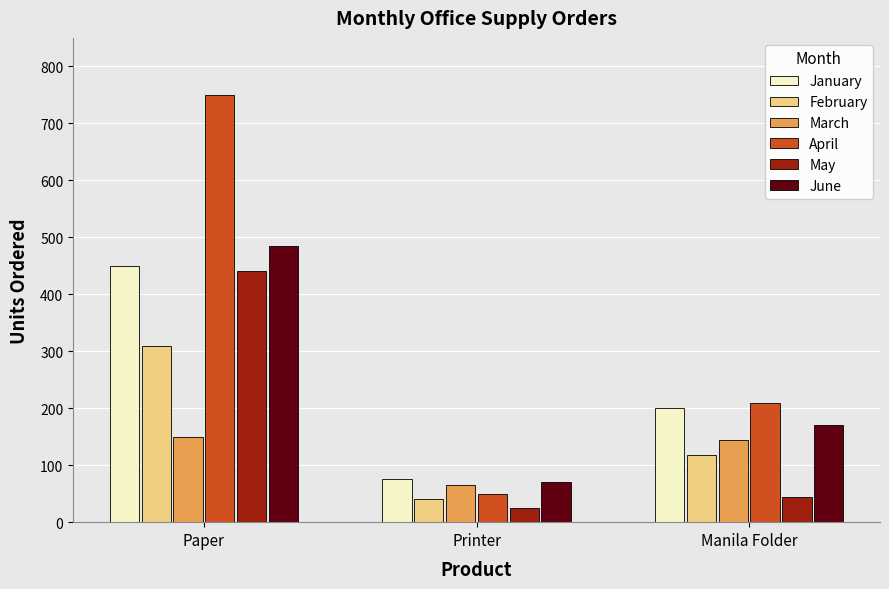

What is the difference between the February values at Paper and Manila Folder?

192